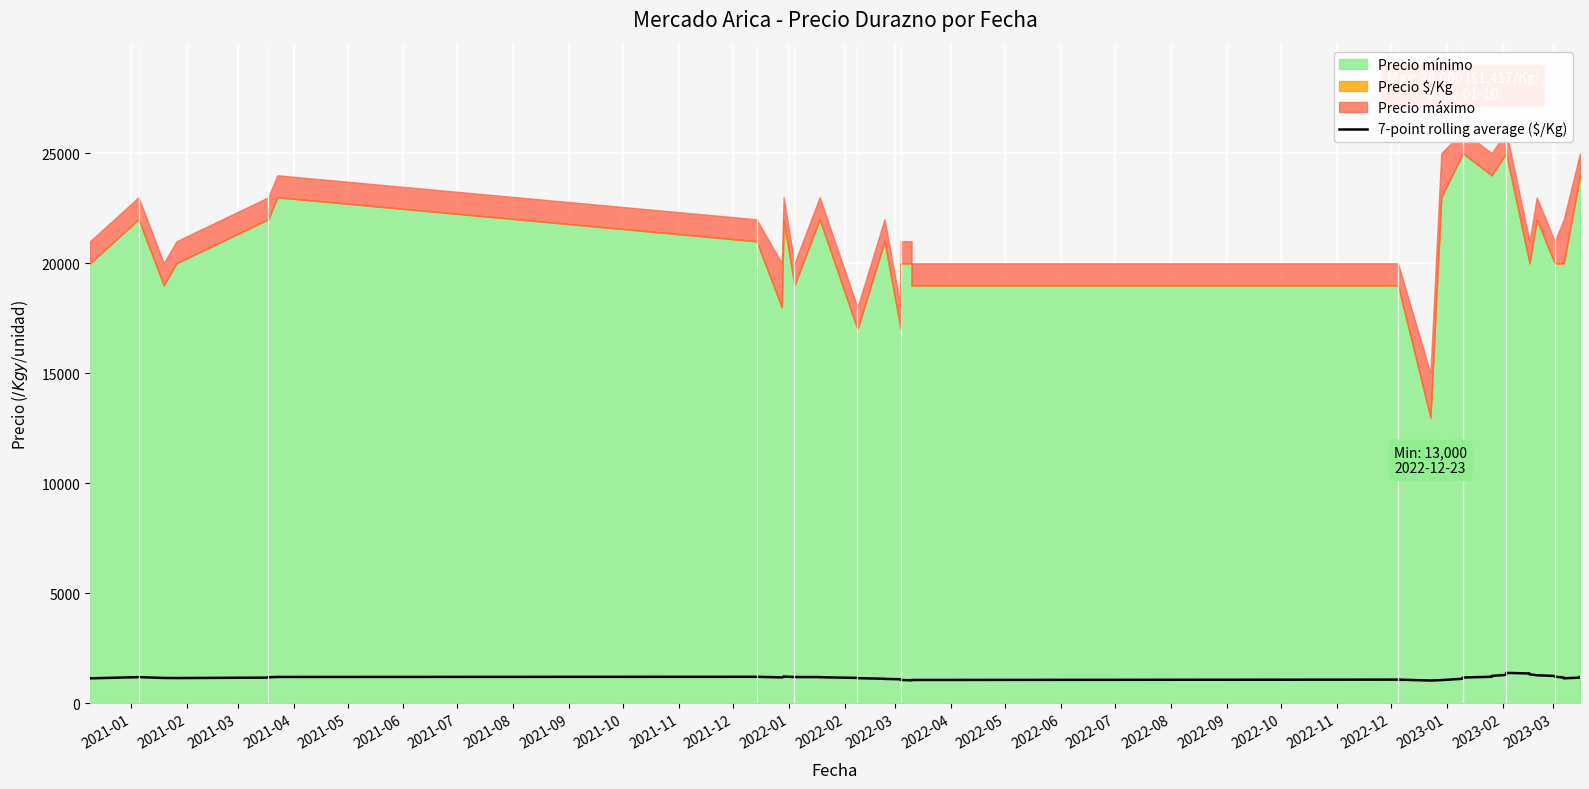

Is it true that the value at 2022-05 is 1121.7?

True